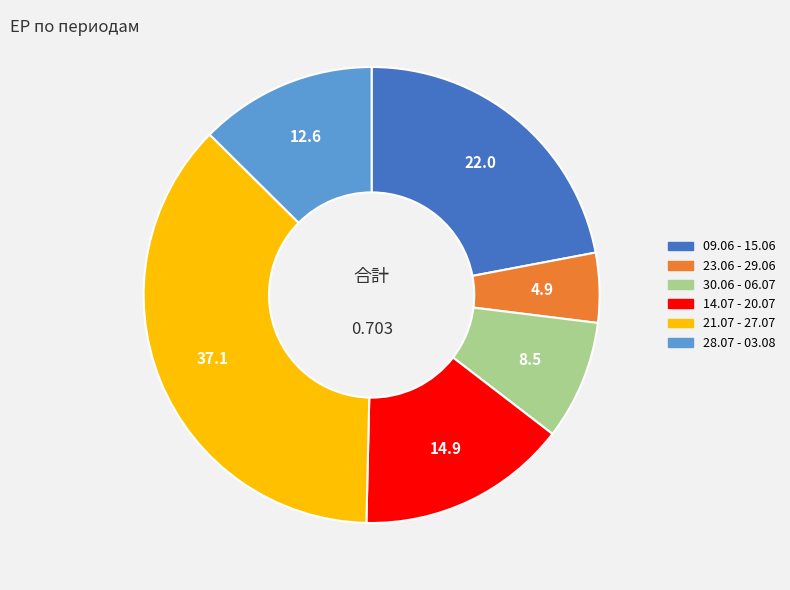

Count the number of slices in the pie.

6